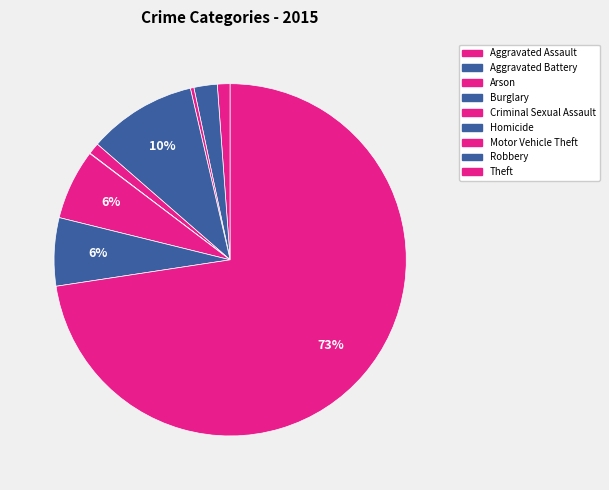

How many segments does this pie chart have?

9